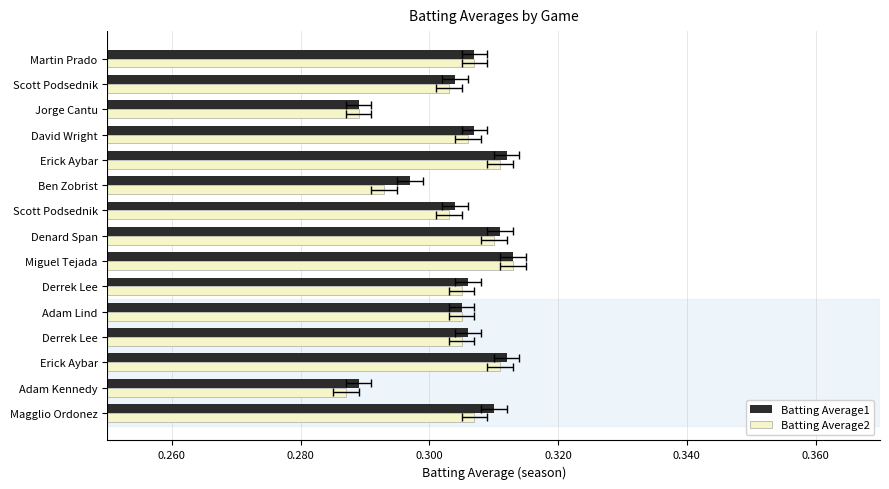

What value does the Batting Average1 series have at Erick Aybar?

0.3